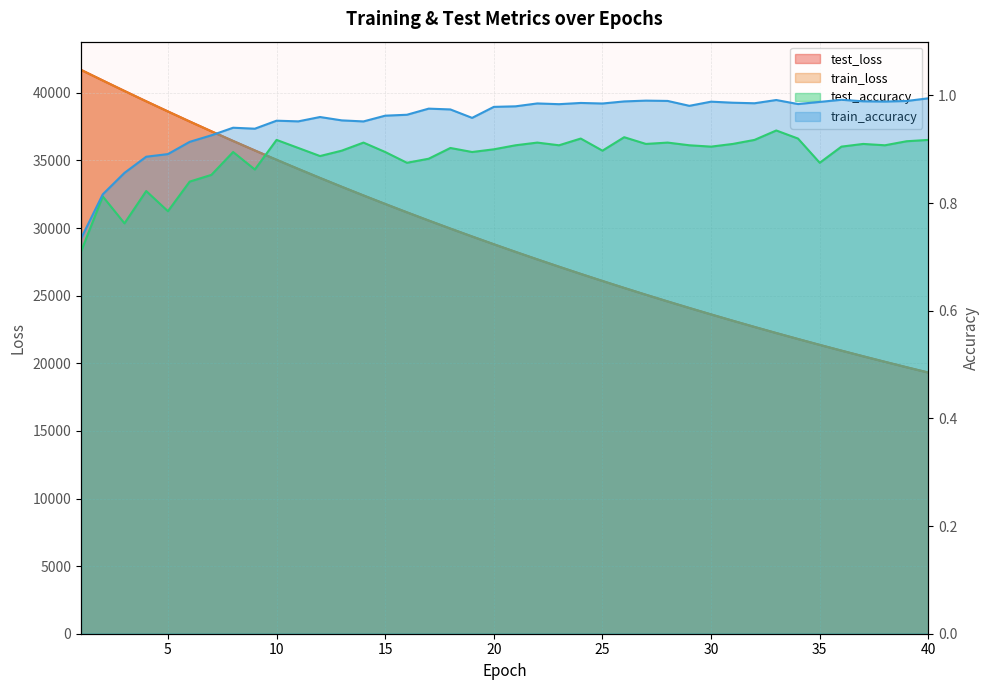

At which label does test_loss first exceed 28802?

1